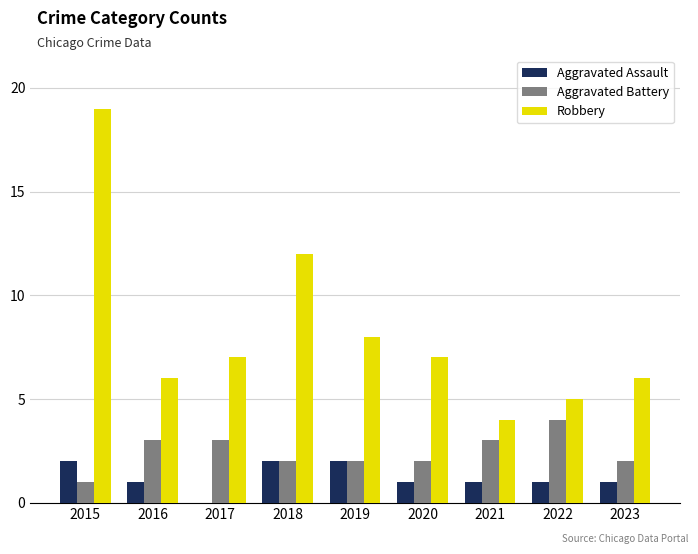

How many categories are shown in the chart?

9